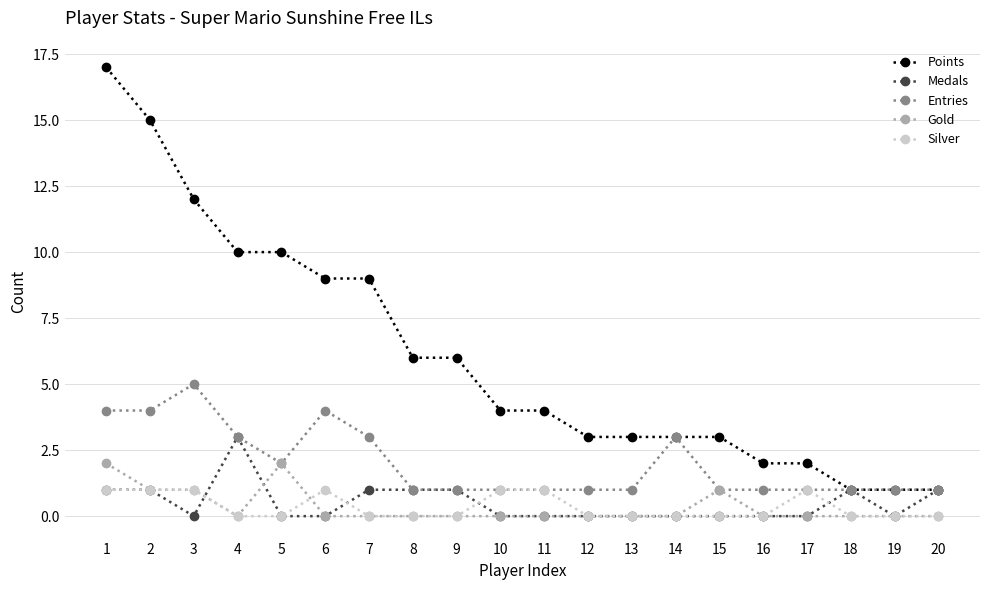

What is the maximum value shown in the chart?

17